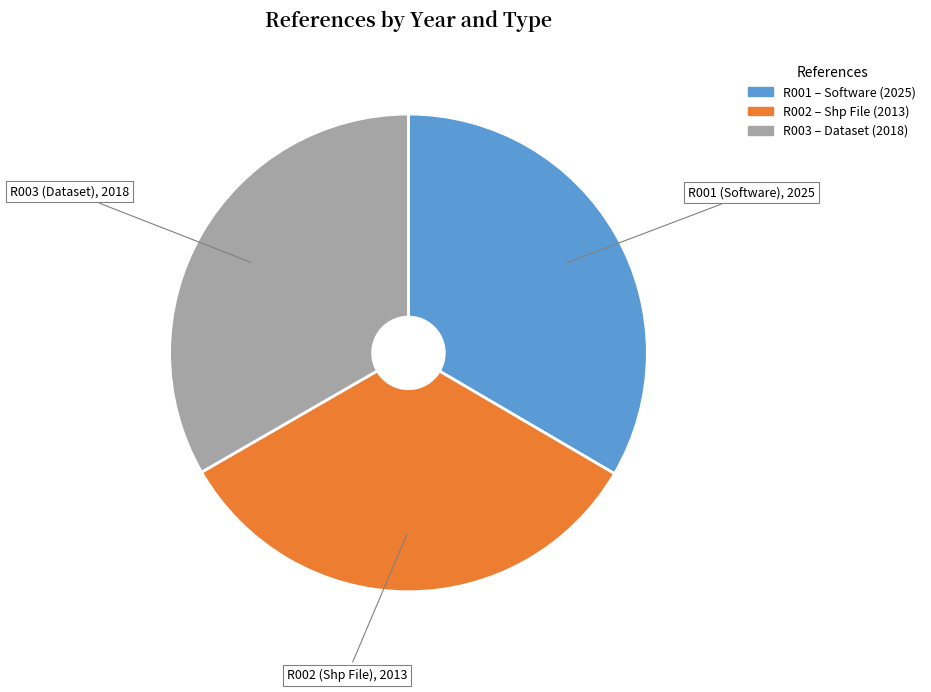

Is it true that R002 is 33% of the pie?

True